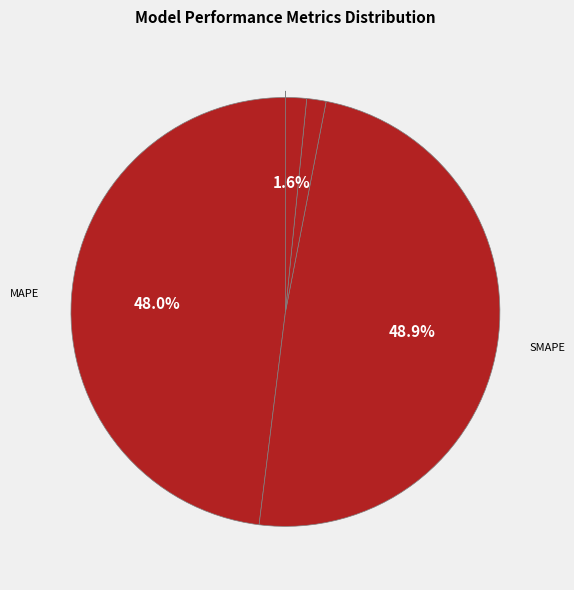

To the nearest percent, what is the average slice percentage?

20%